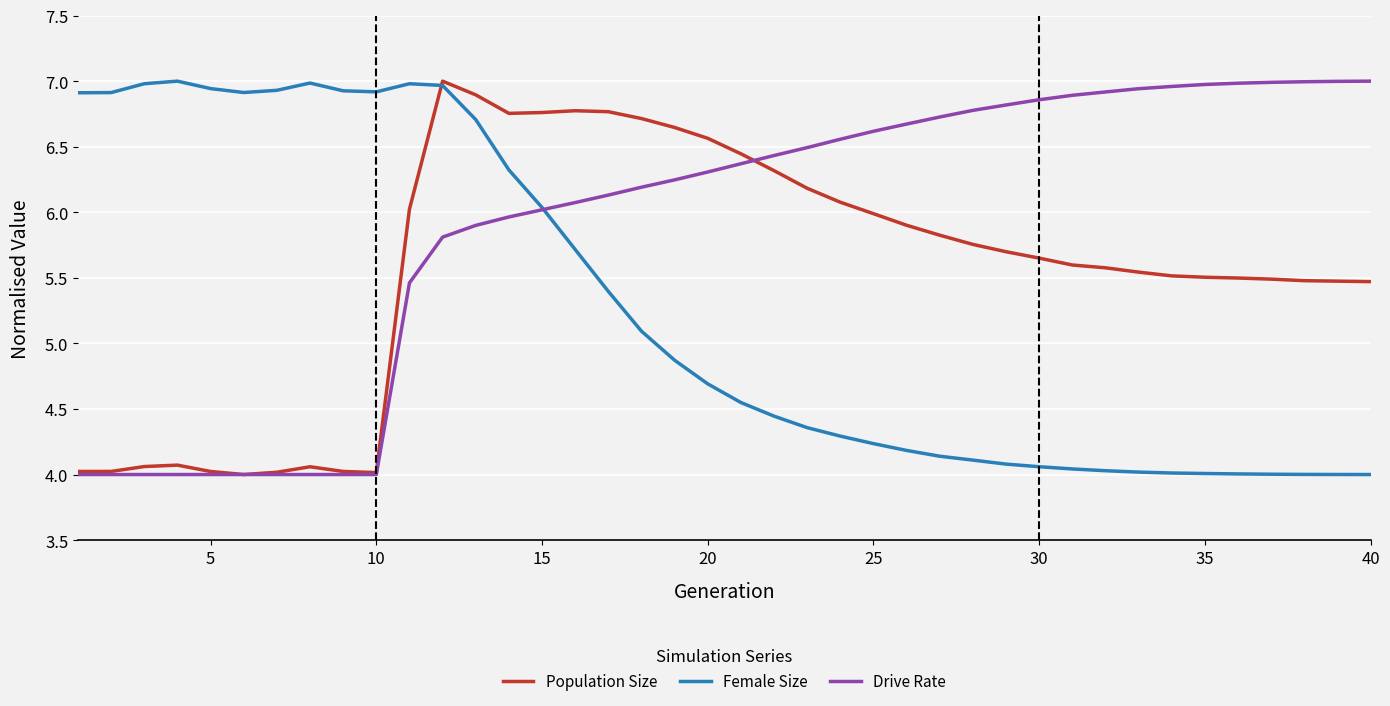

List the series in order of their overall mean, lowest first.

Female Size, Population Size, Drive Rate